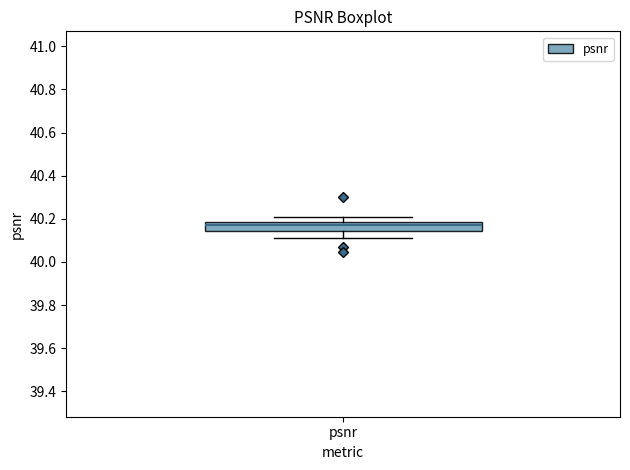

Where is the lower edge of the box for psnr on the y-axis? The values are not printed on the chart, so give them approximately, as read against the axis.

40.14